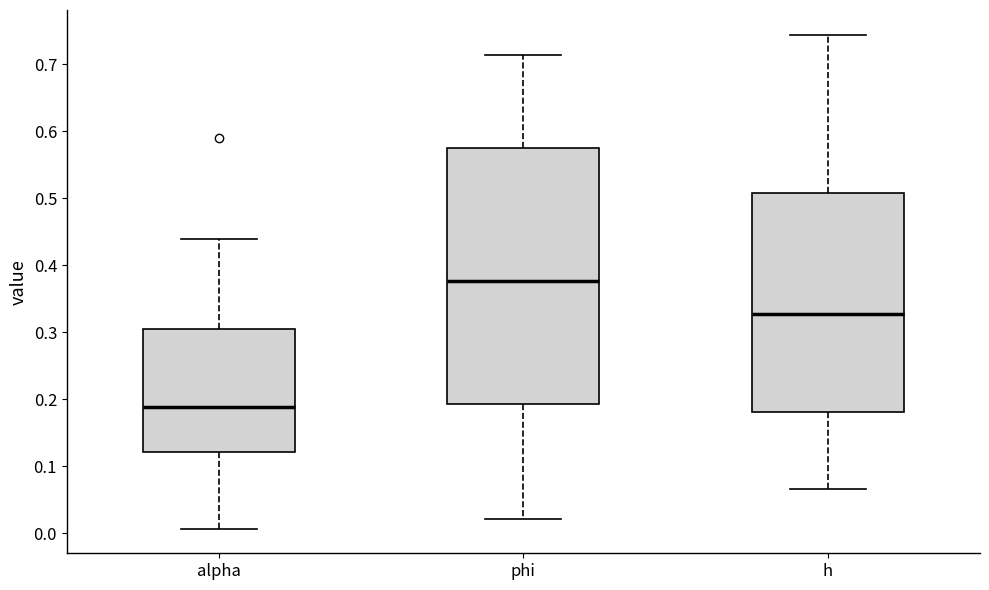

Reading left to right, transcribe this box plot: for each box, give where its median line is, the range the box spans, and where its two whiskers end, as read against the y-axis. The values are not printed on the chart, so give them approximately, as read against the axis.

alpha: median 0.19, box 0.12 to 0.30, whiskers 0.01 to 0.44
phi: median 0.38, box 0.19 to 0.58, whiskers 0.02 to 0.71
h: median 0.33, box 0.18 to 0.51, whiskers 0.07 to 0.74